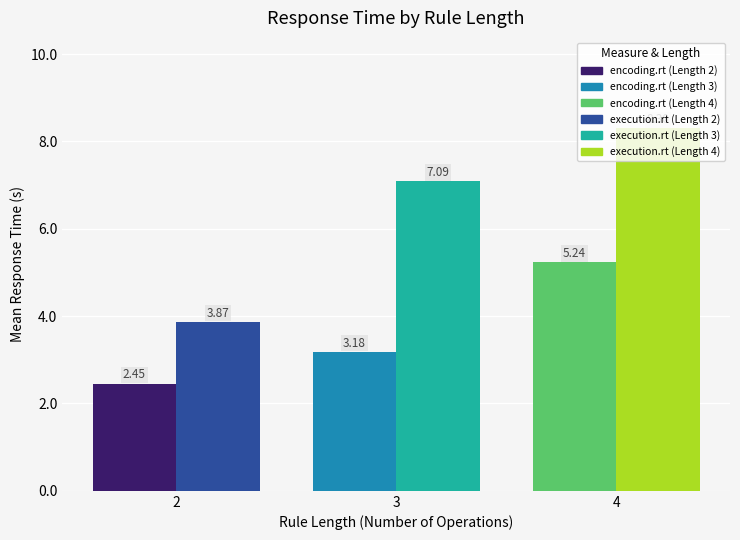

What is the difference between the highest and lowest values at 2?

1.4